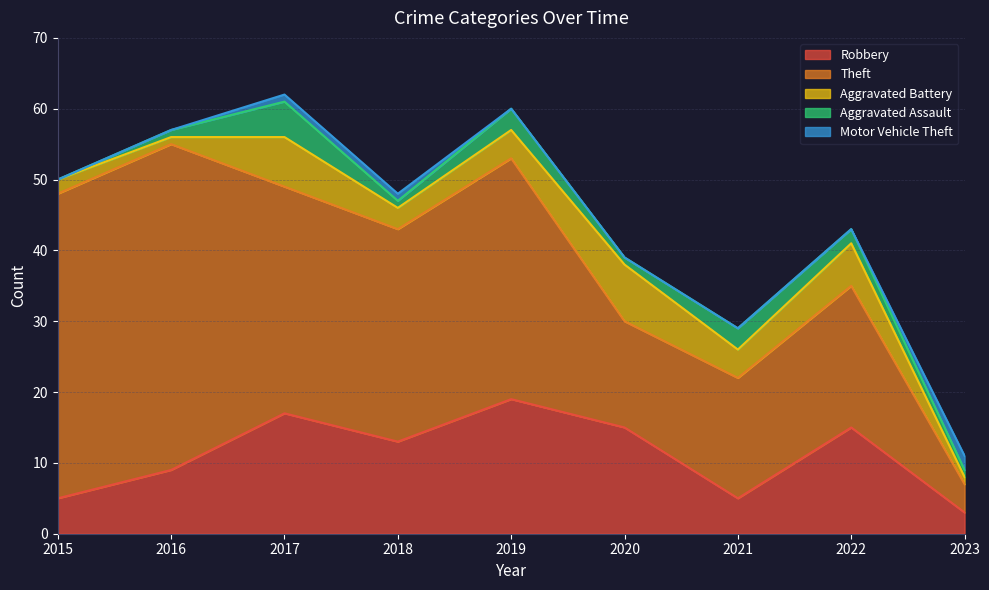

How many values in the Aggravated Assault series are below 1?

1